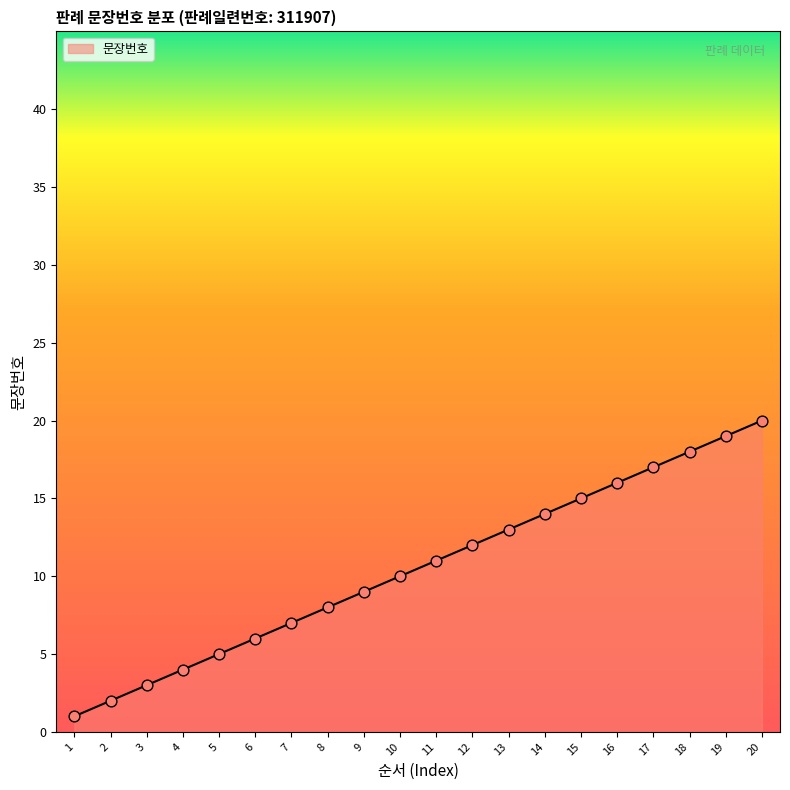

Which has a higher value, 20 or 1?

20